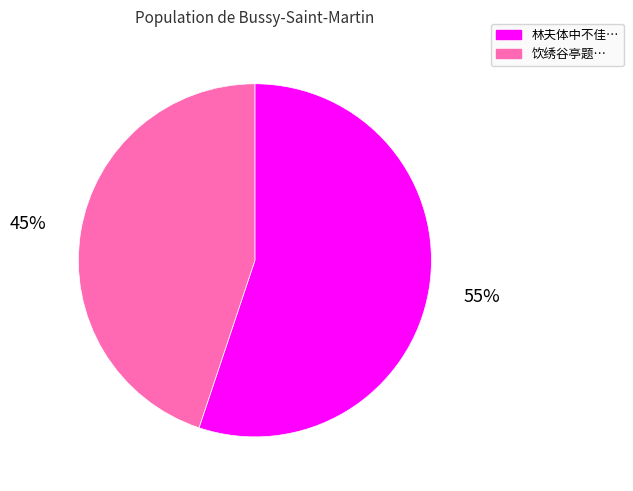

True or false: 林夫体中不佳… accounts for 50% of the total.

False